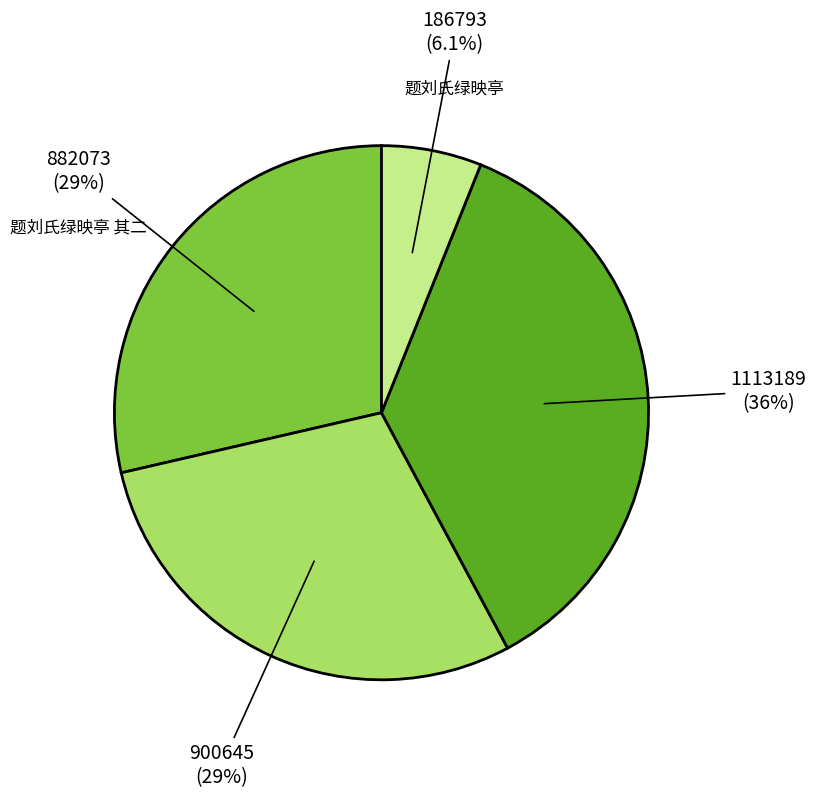

Count the number of slices in the pie.

4